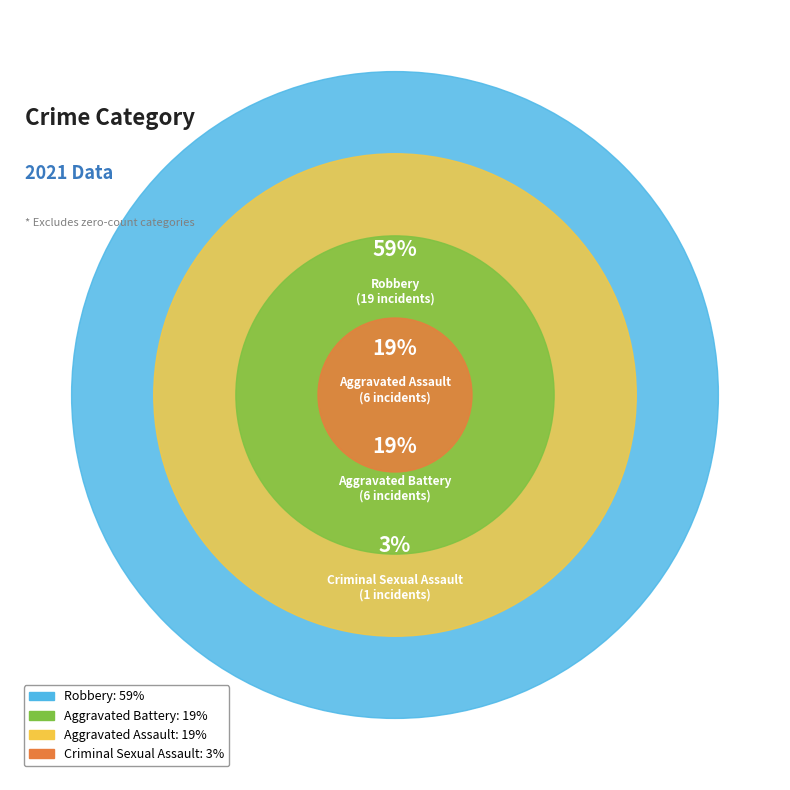

To the nearest percent, what portion does Robbery represent?

59%